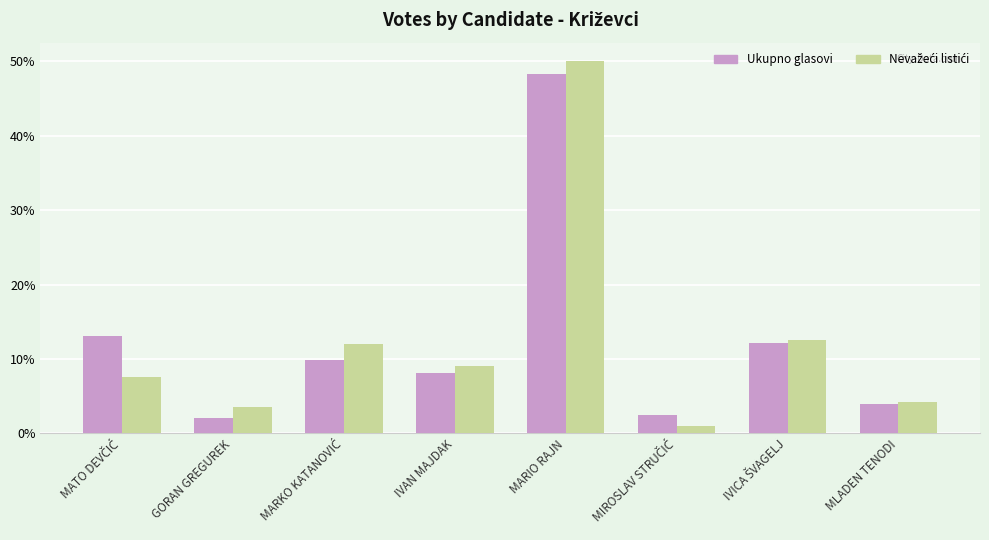

What is the value of the Ukupno glasovi bar at the 6th from the left?

2.4